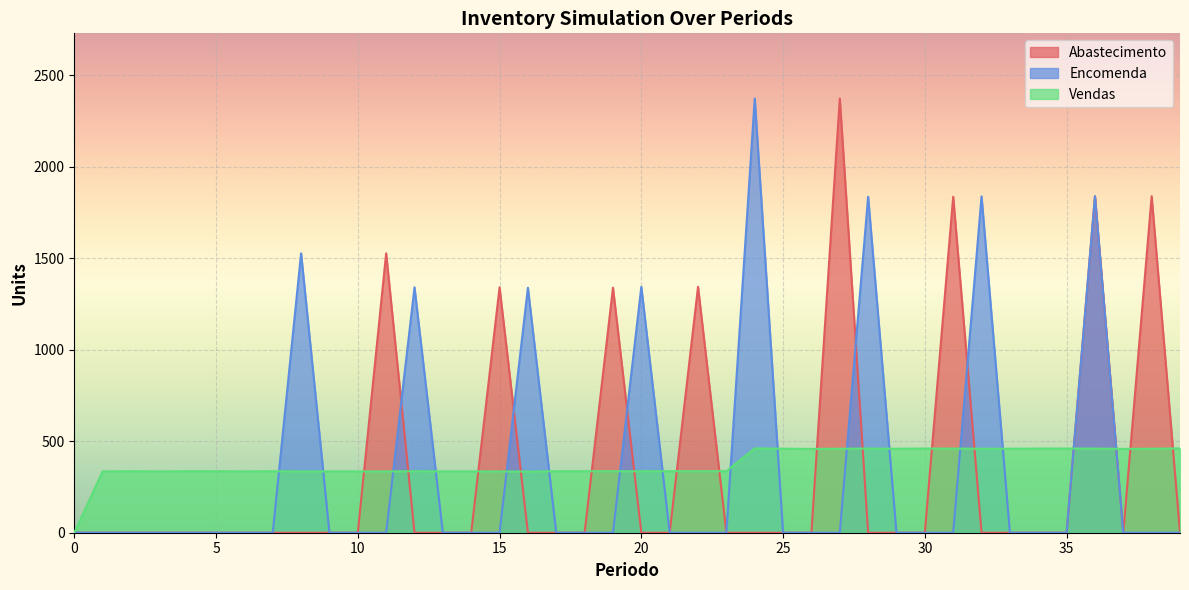

Is the value of Encomenda at 35 greater than the value of Vendas at 11?

No